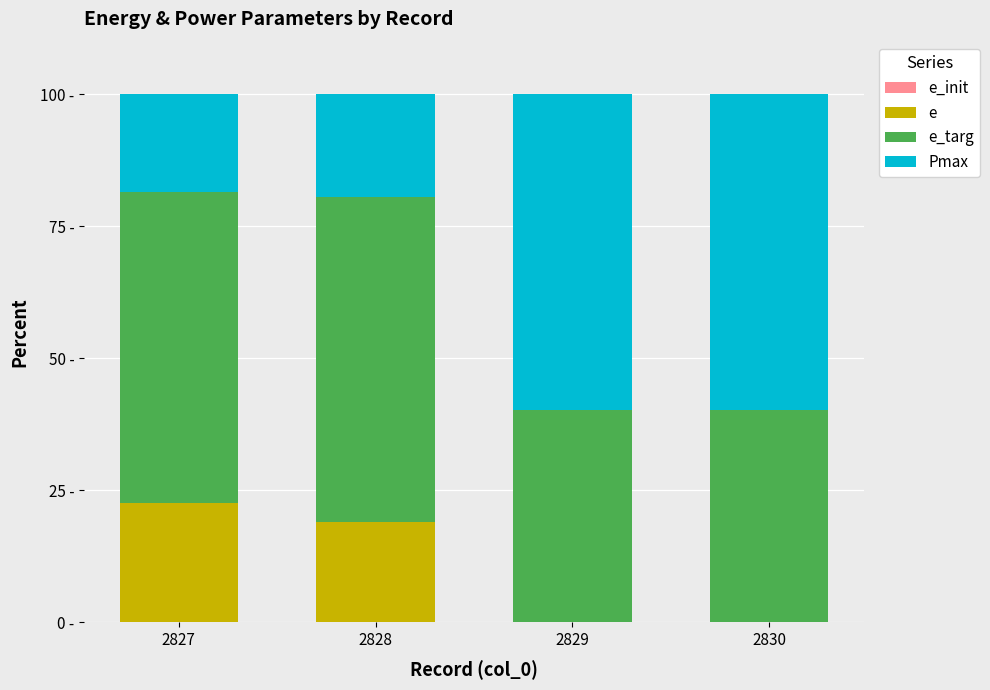

Is it true that Pmax equals 13.4 at 2828?

False